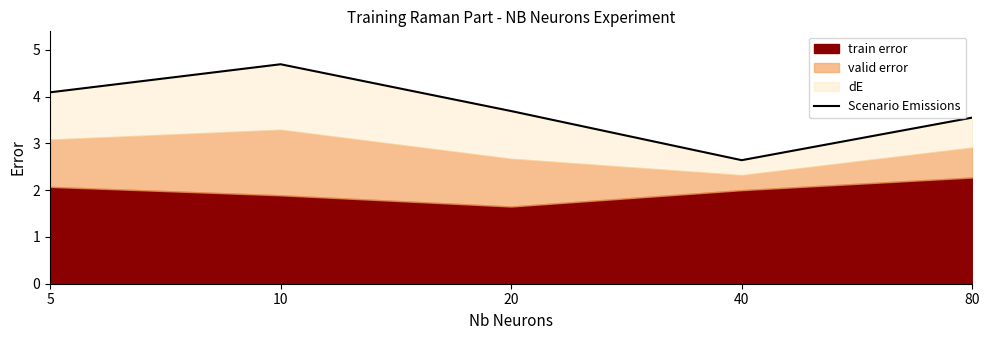

Which category has the lowest value across all series?

40